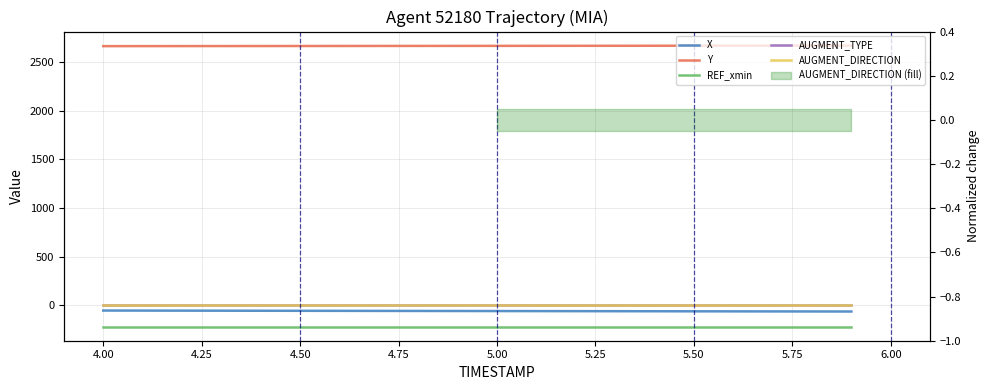

True or false: AUGMENT_TYPE and Y intersect in this chart.

False